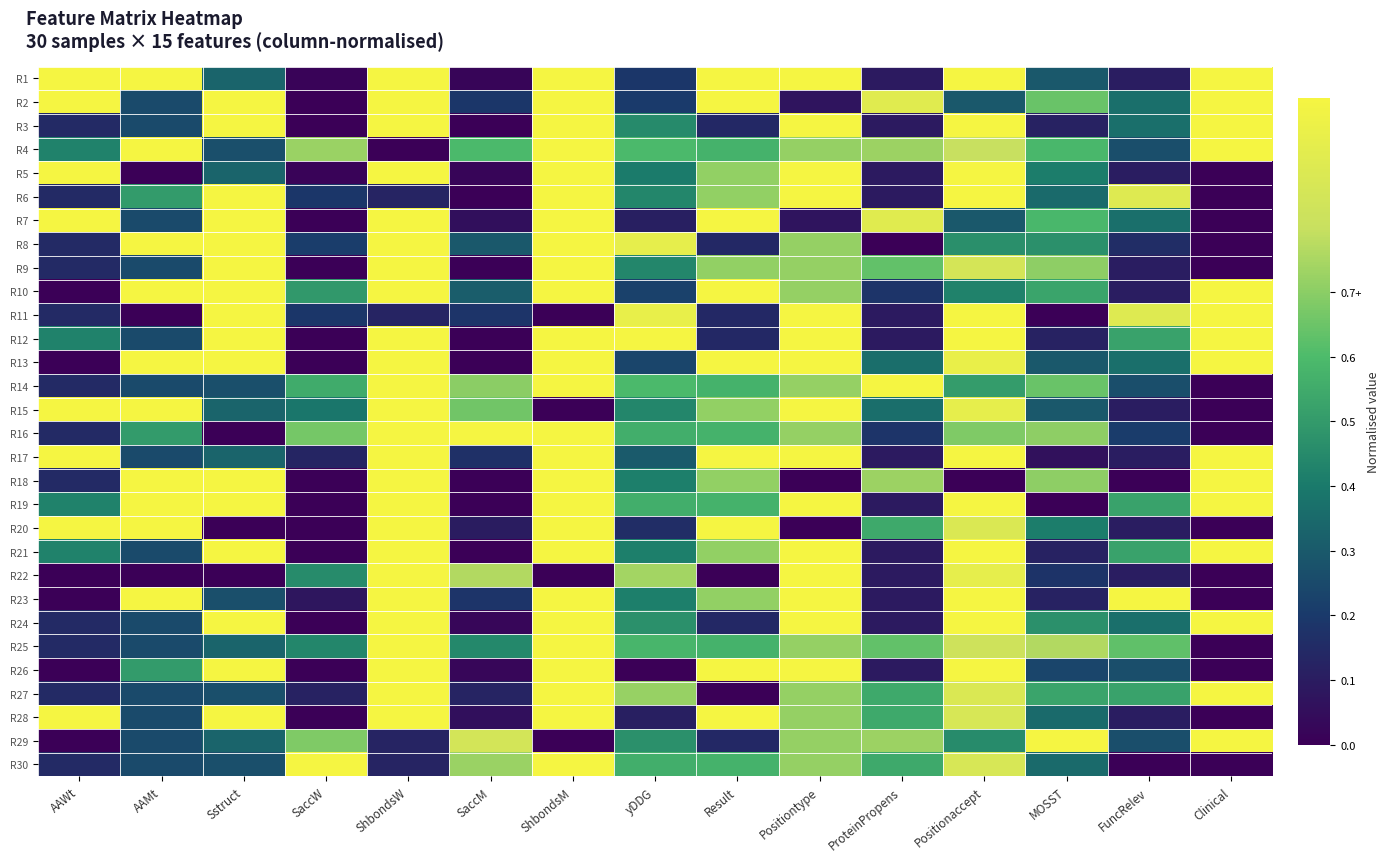

What is the total value across all series at Sstruct?

19.3